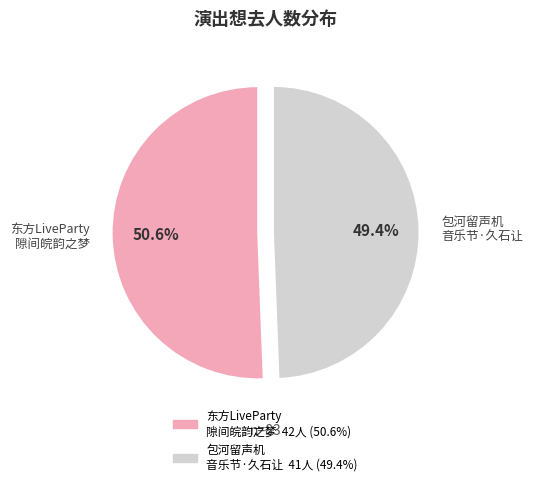

Is the sum of 东方LiveParty 隙间皖韵之梦 and 包河留声机 音乐节·久石让 greater than half?

Yes